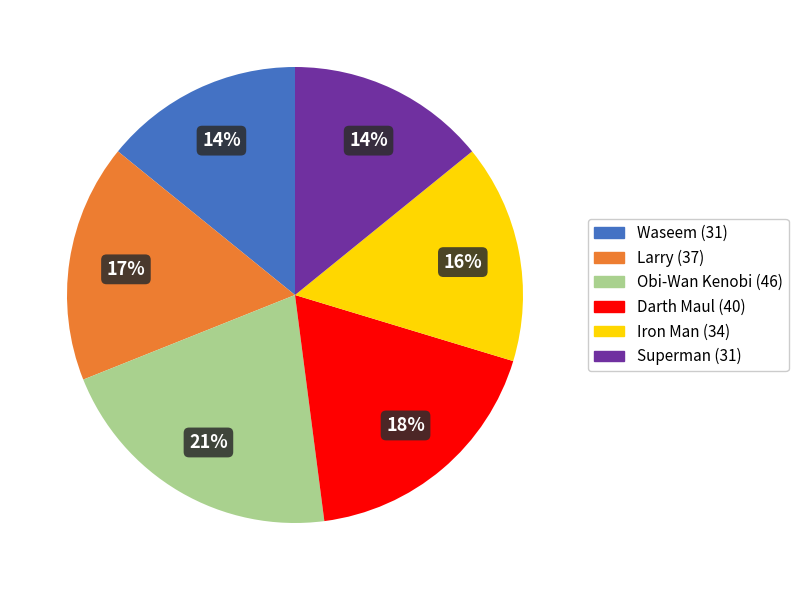

How many segments does this pie chart have?

6